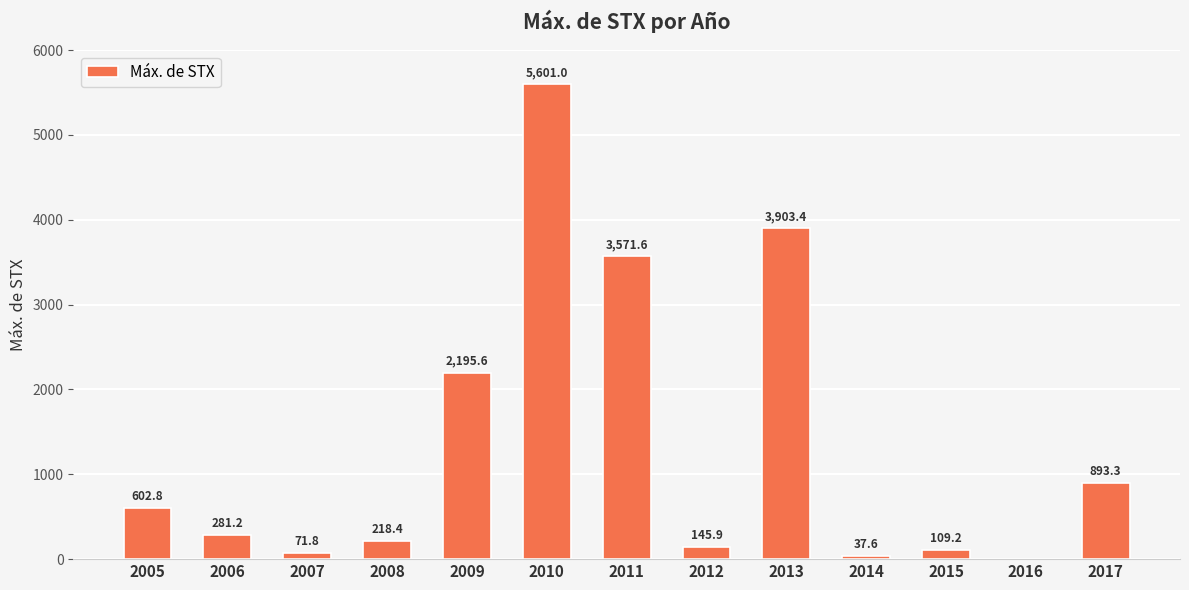

Approximately how many times larger is the value at 2012 compared to 2017?

0.2